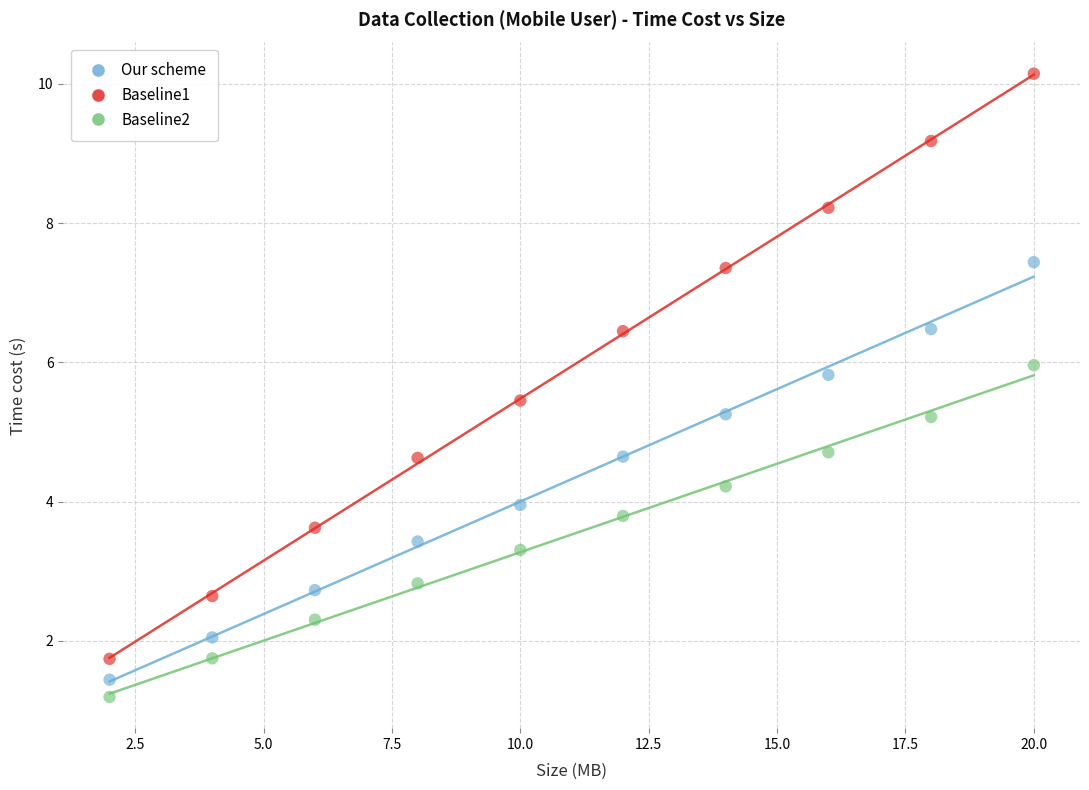

What are all the series names shown in the legend?

Our scheme, Baseline1, Baseline2